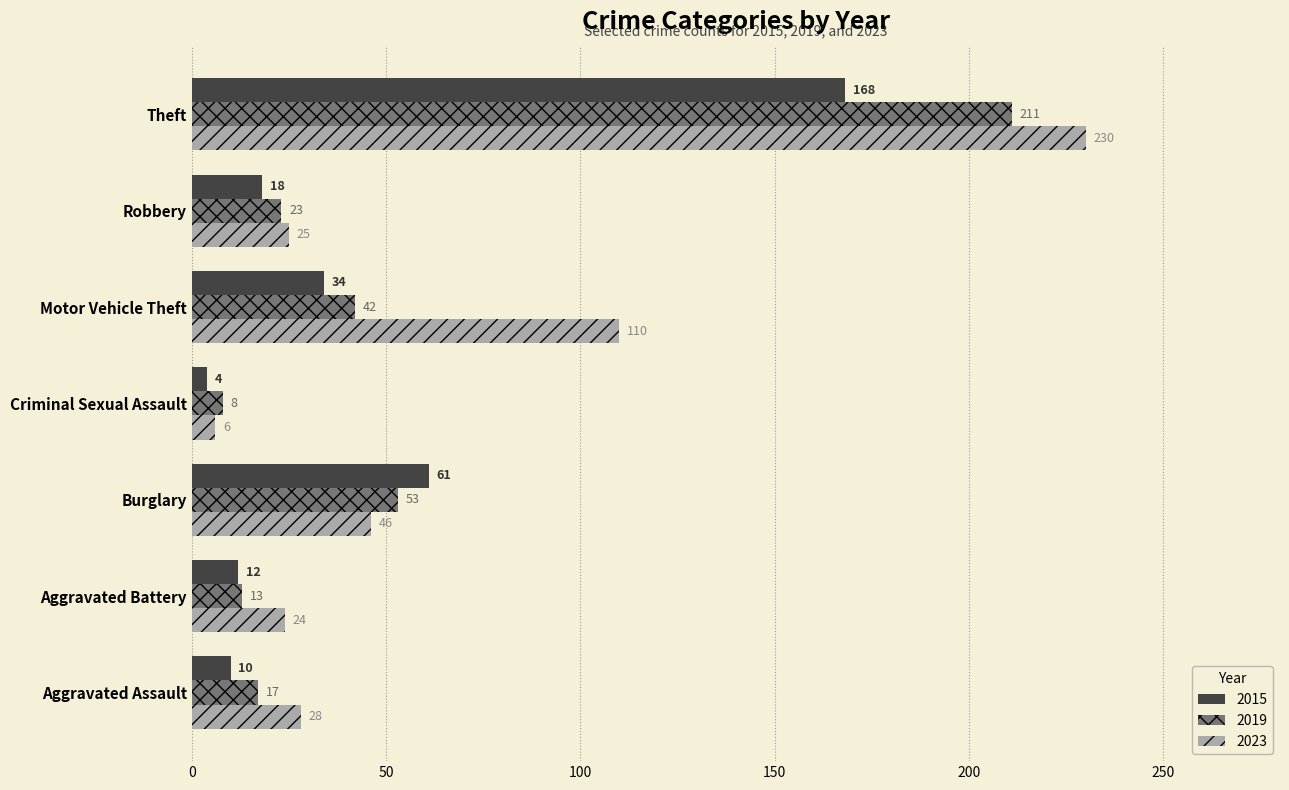

Is it true that 2023 equals 25 at Robbery?

True